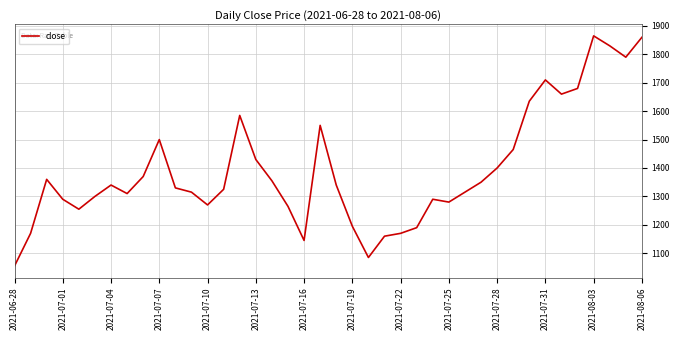

What is the difference between the maximum and minimum values?

810